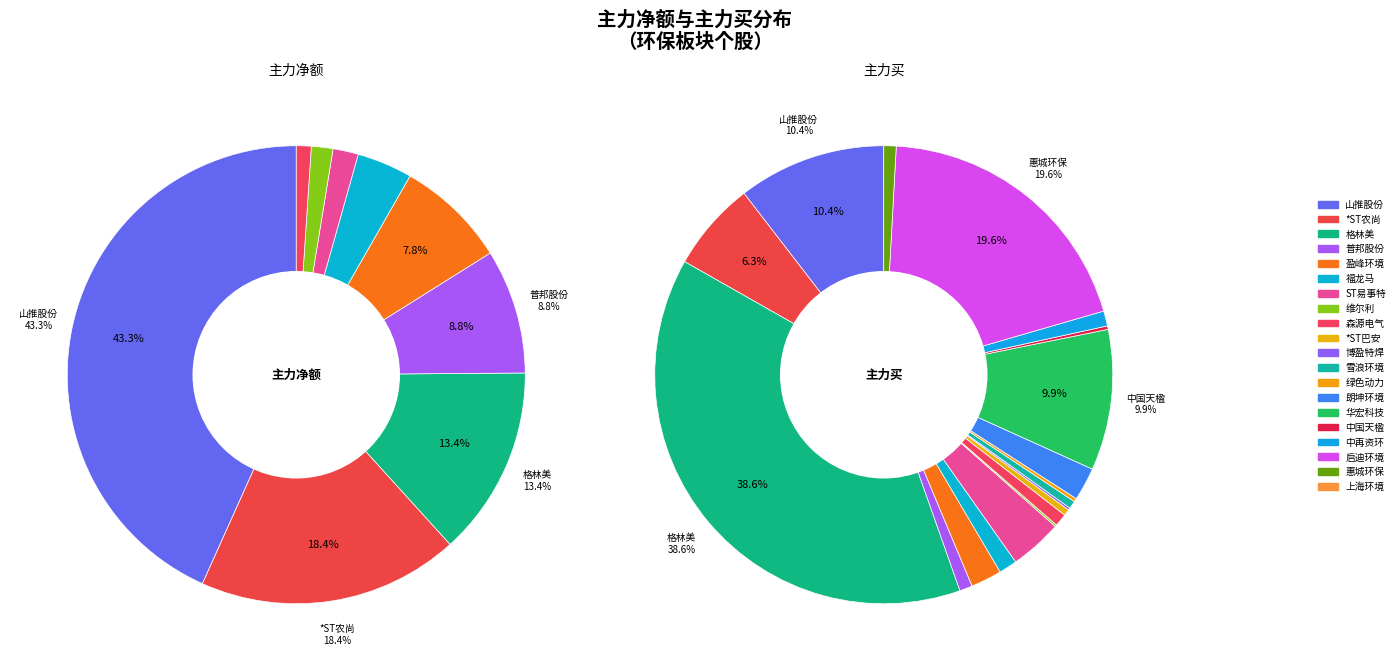

How many segments does this pie chart have?

20